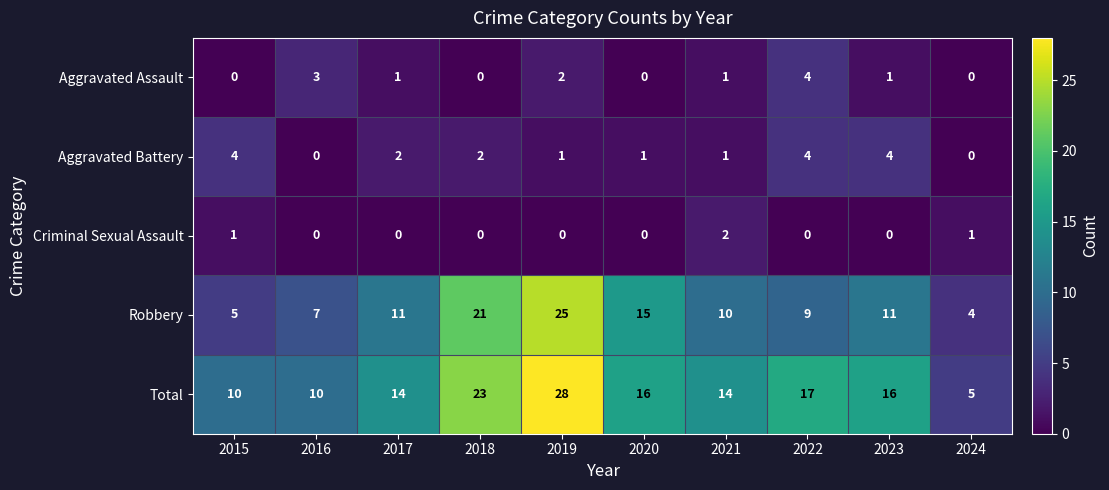

Which category has the lowest value in the Robbery series?

2024